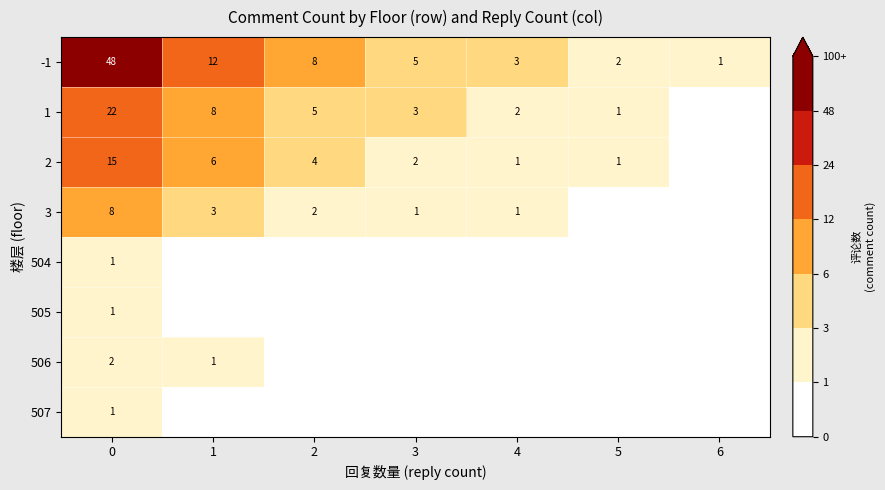

List the labels in order of -1 value, largest first.

0, 1, 2, 3, 4, 5, 6